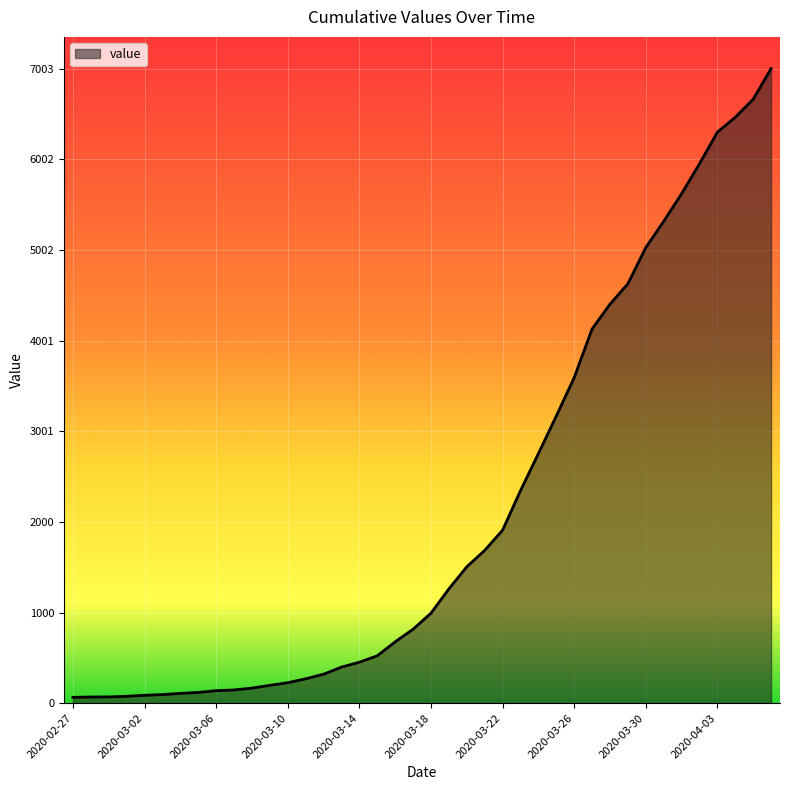

Does the chart display data point markers on the line(s)?

No